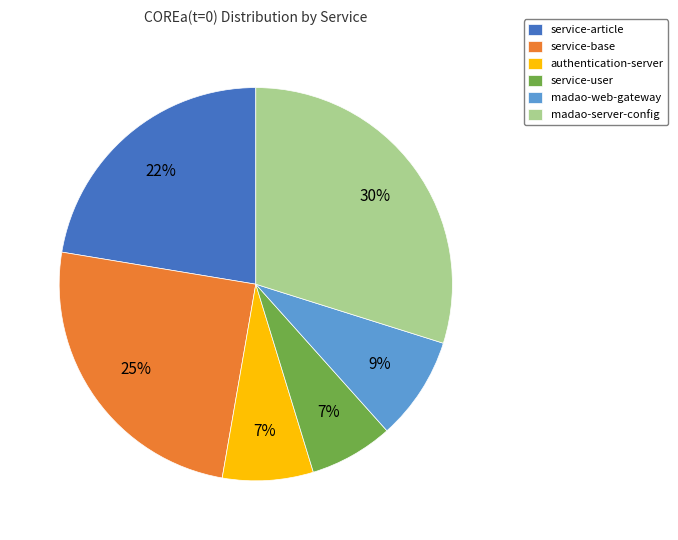

The madao-web-gateway slice represents 1% of the pie. True or false?

False